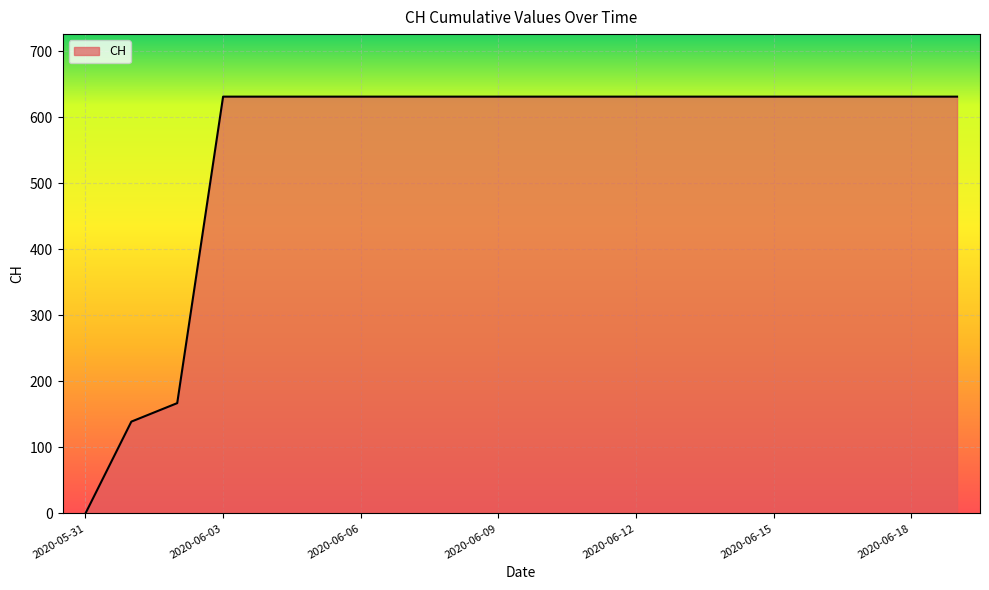

What is the greatest value displayed?

631